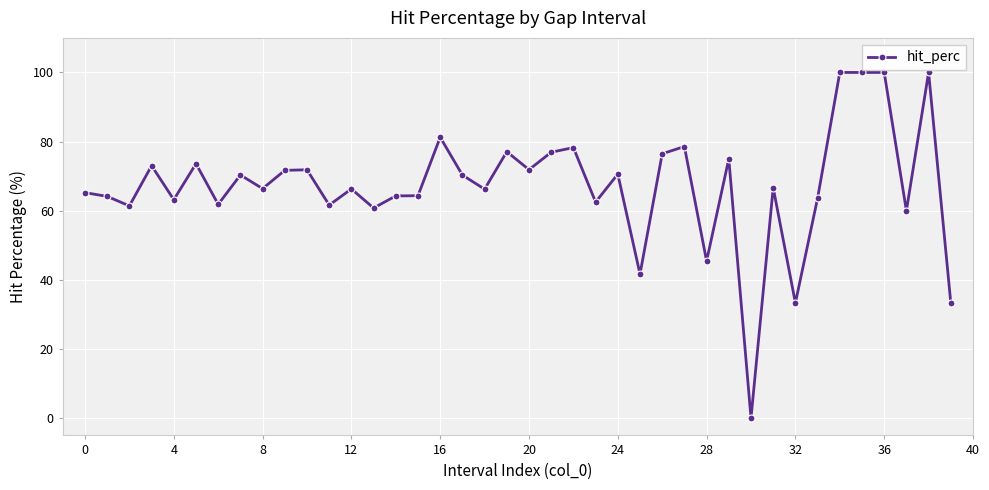

What is the maximum value shown in the chart?

100.0